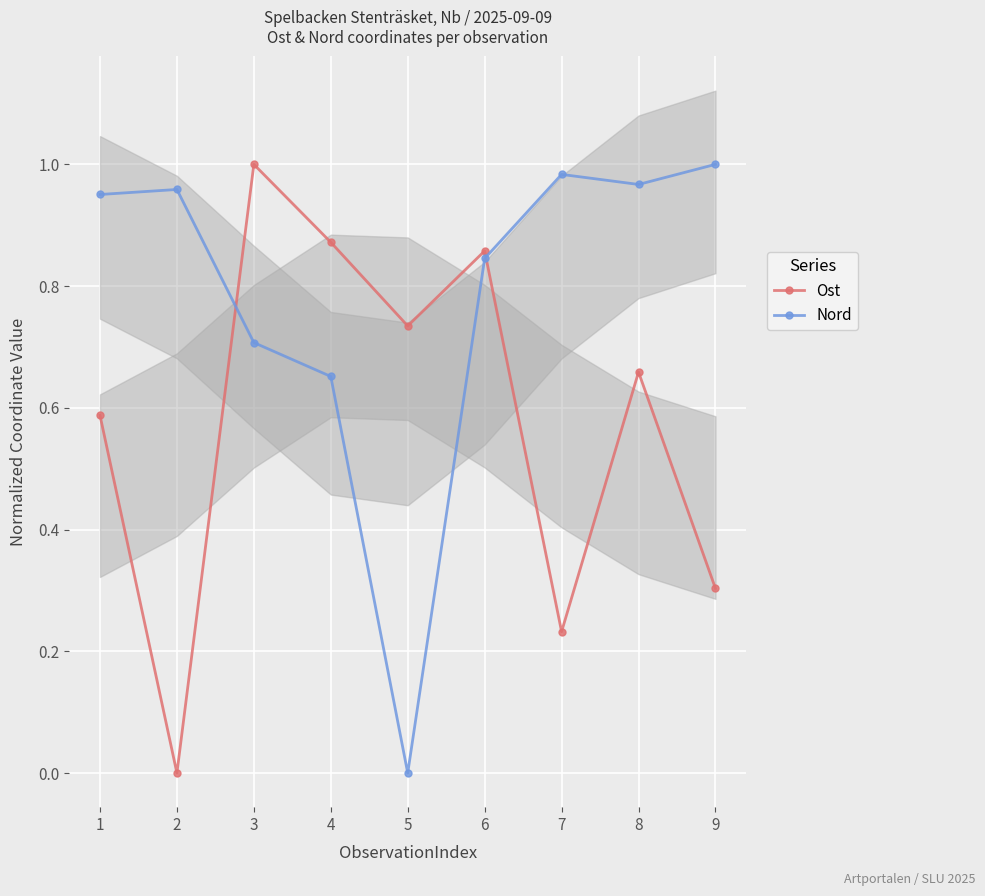

What is the difference between the Ost values at 9 and 8?

0.4